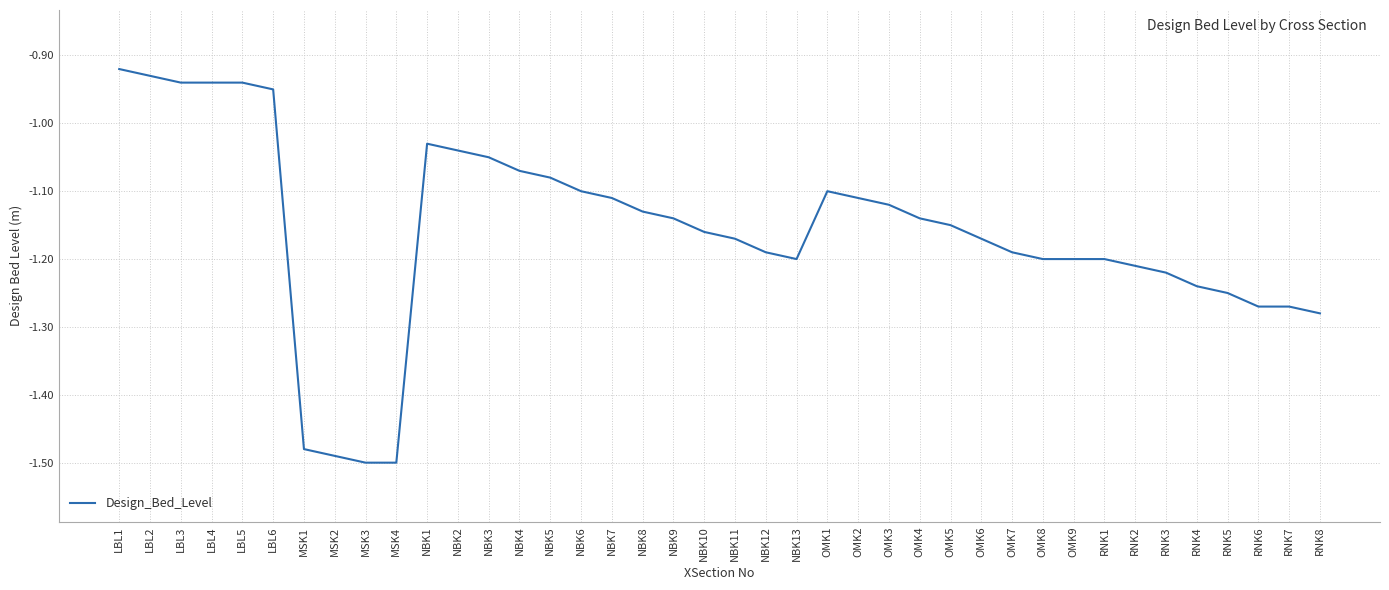

True or false: the data shows -0.6 at NBK1.

False